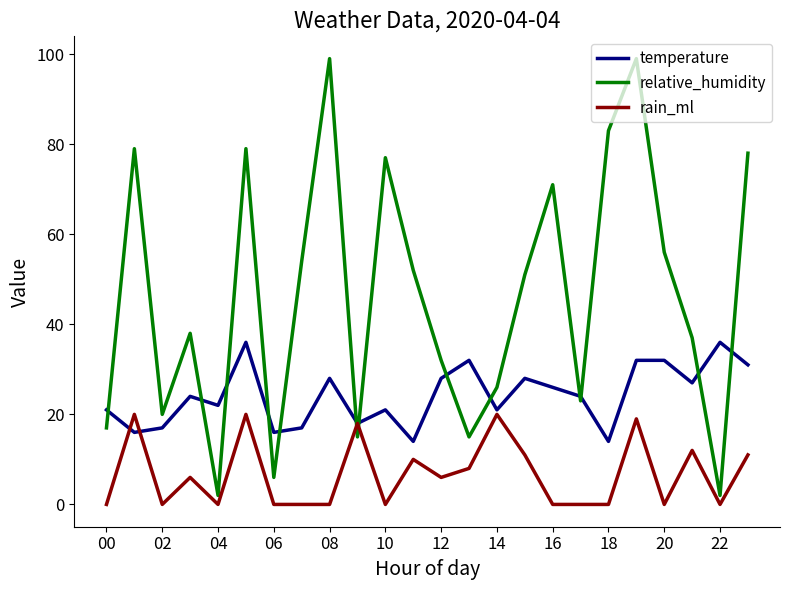

Which series has the largest range (max minus min)?

relative_humidity